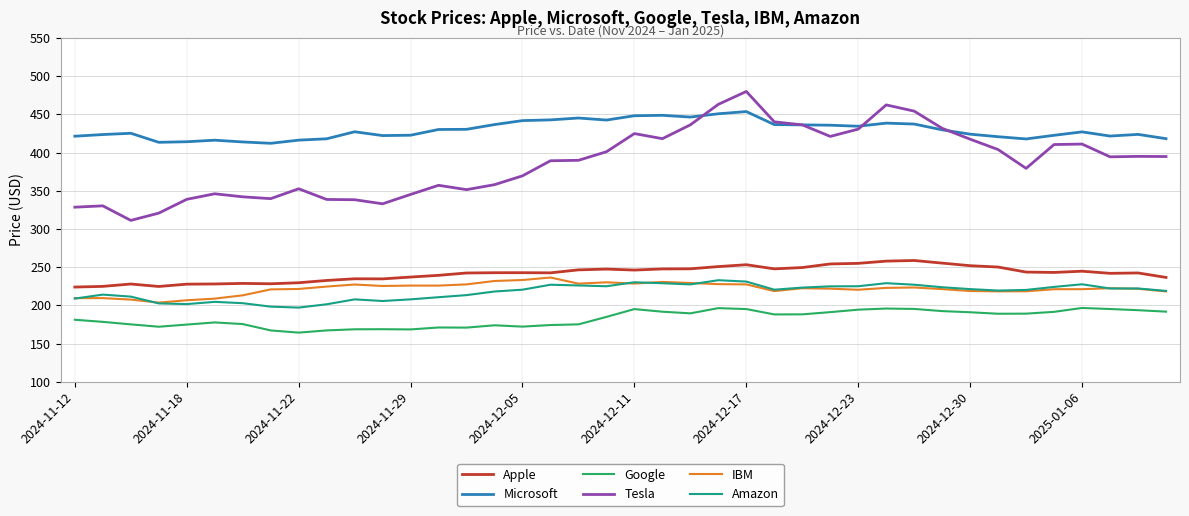

What is the difference between the maximum and minimum values in the Google series?

32.3